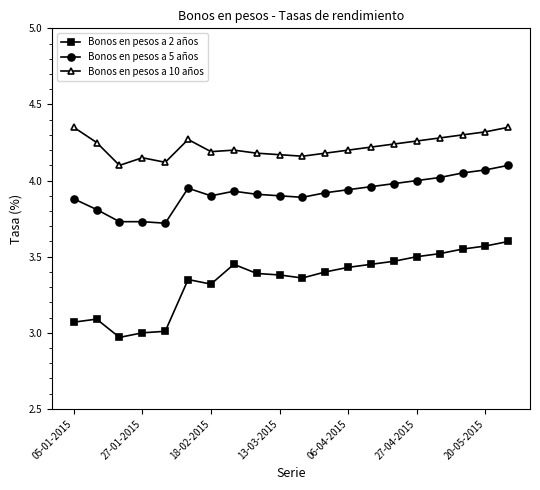

Which series has the widest spread of values?

Bonos en pesos a 2 años